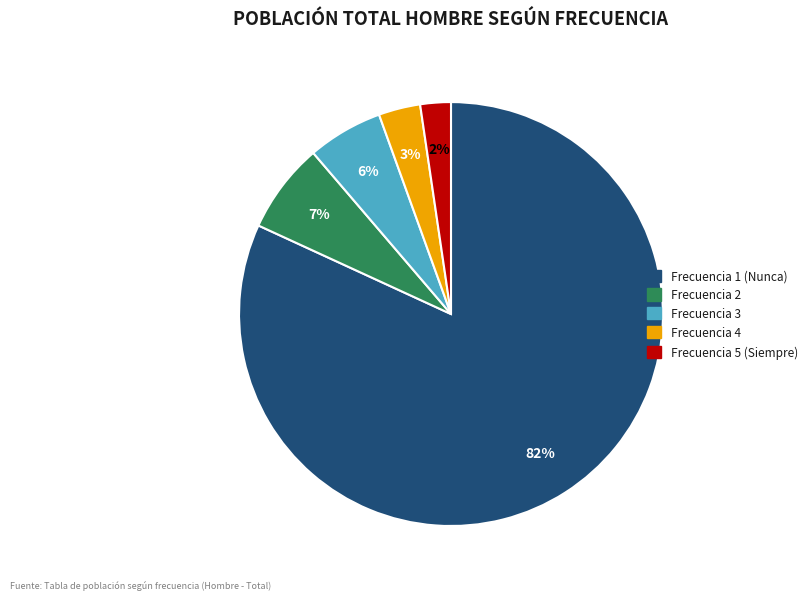

To the nearest percent, what is the difference between the largest and smallest slice percentages?

80%